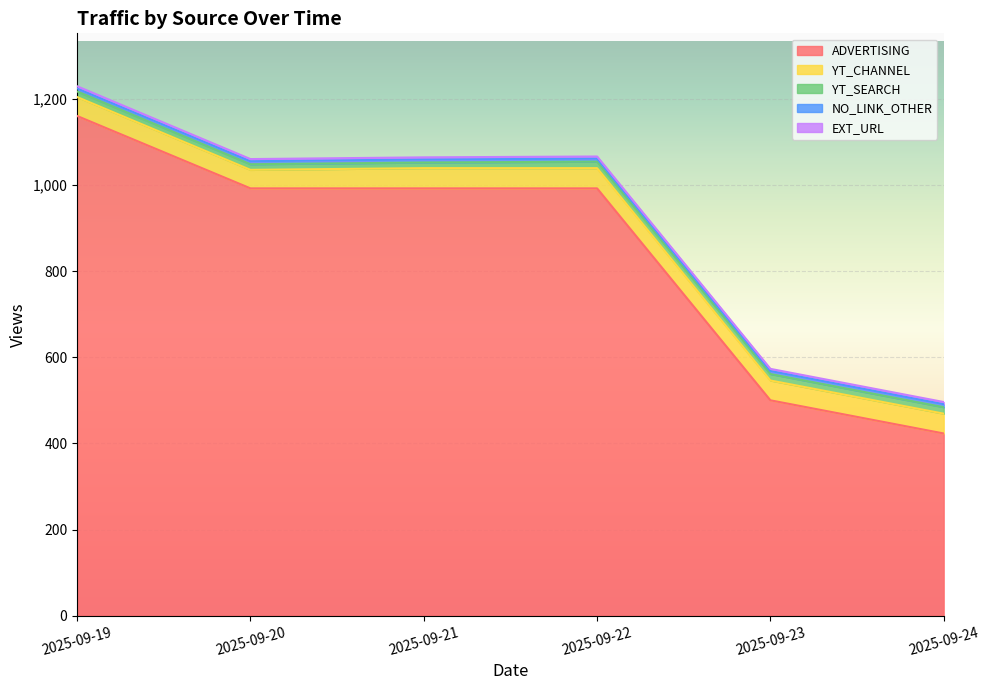

At which label does YT_SEARCH reach its minimum?

2025-09-19